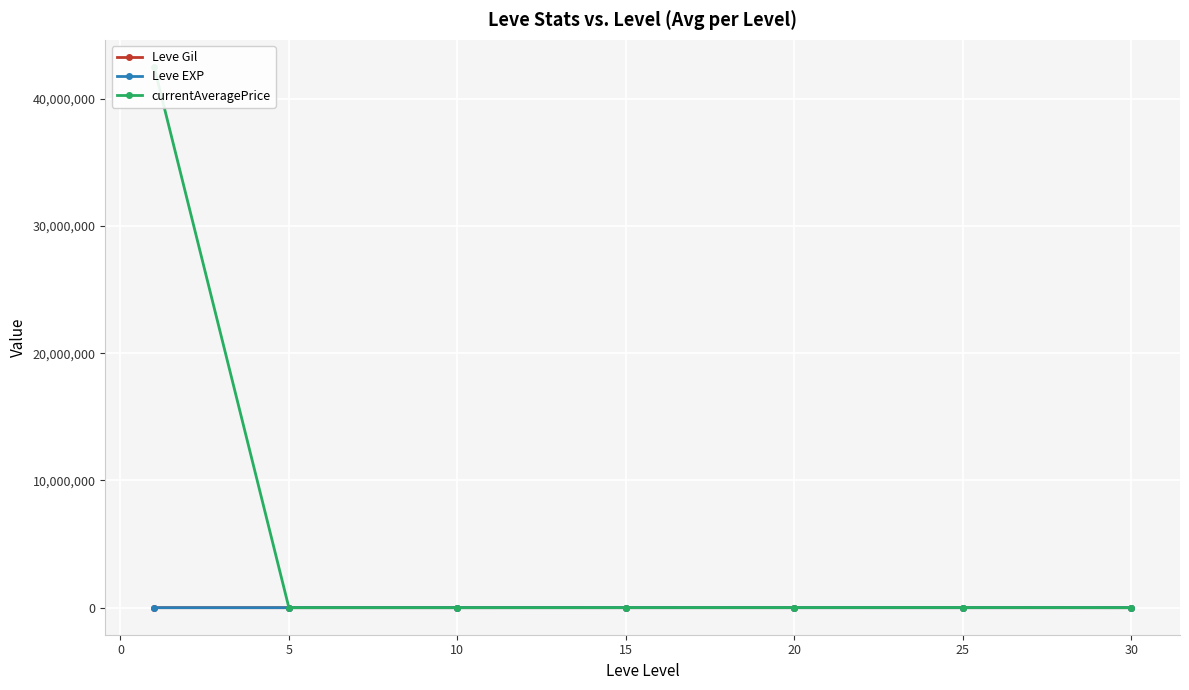

What is the approximate value of Leve EXP at 15?

16.3